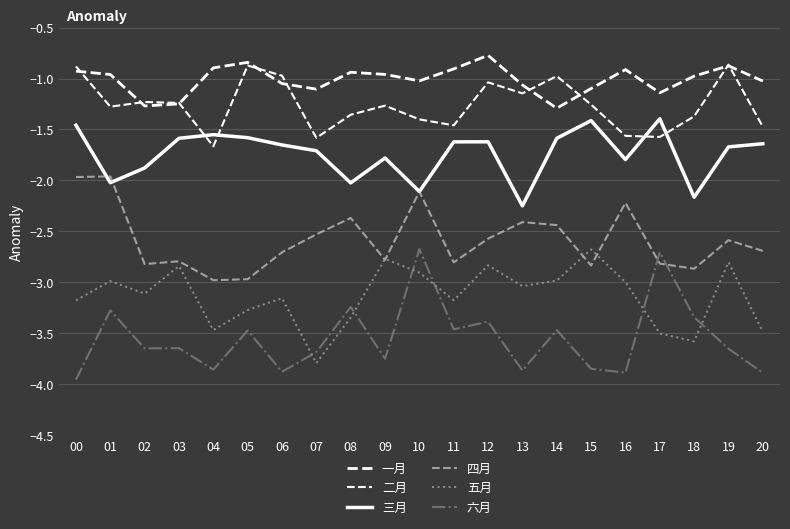

At which category does 三月 reach its first local peak?

04